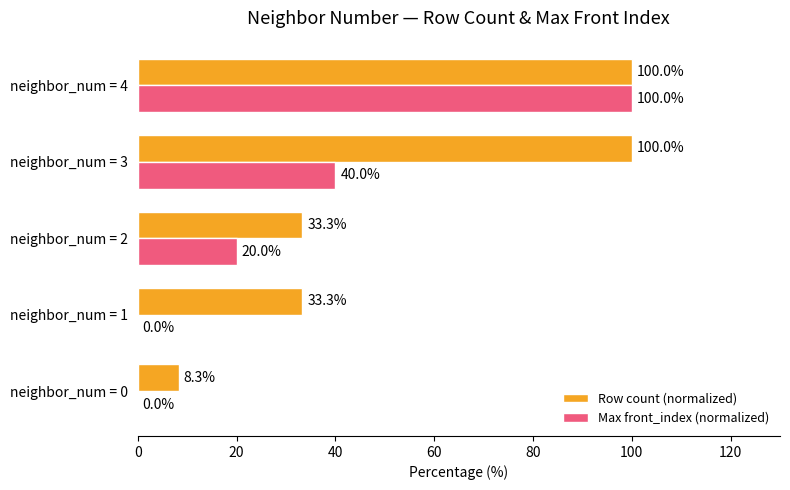

What is the approximate value of Max front_index (normalized) at neighbor_num = 2?

20.0